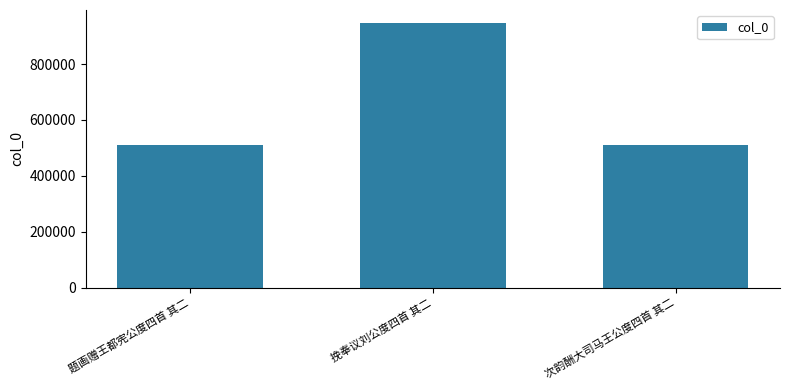

At which label is the value closest to 727703?

次韵酬大司马王公度四首 其二